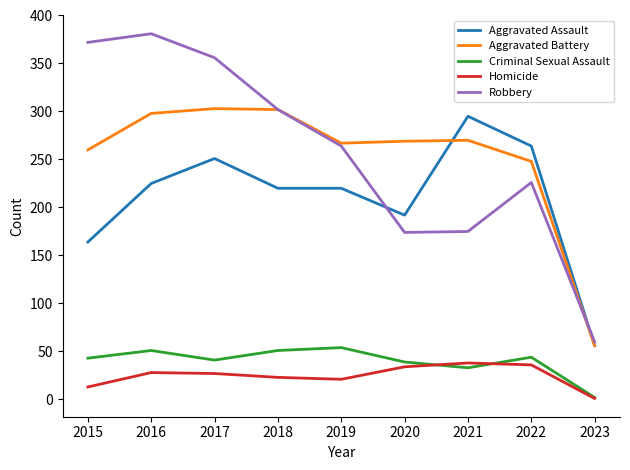

What is the difference between the maximum and second lowest values in the Criminal Sexual Assault series?

21